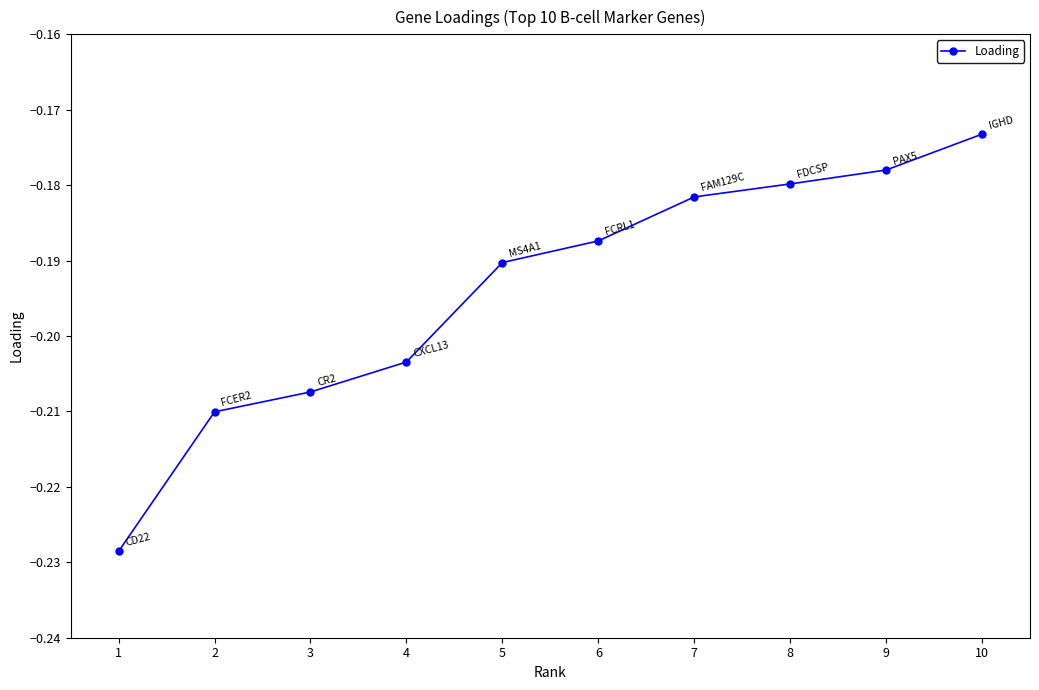

Which has a higher value, 9 or 3?

9